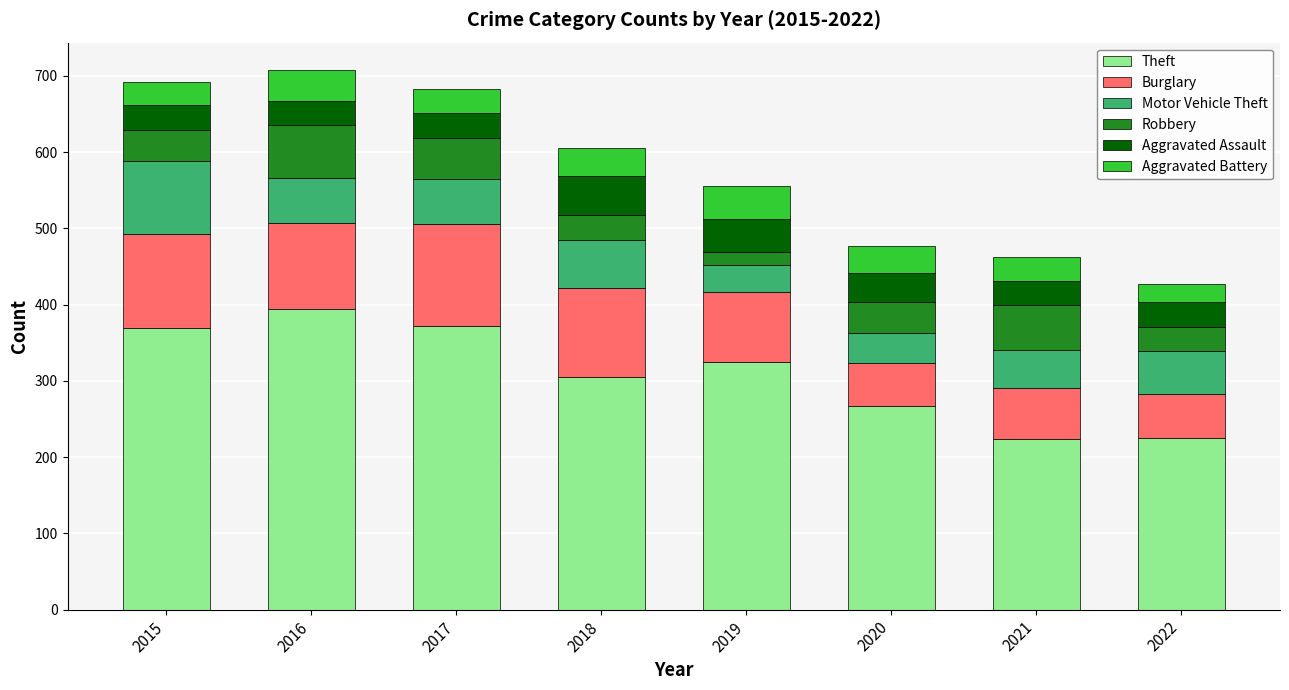

True or false: Theft has a value of 369 at 2015.

True